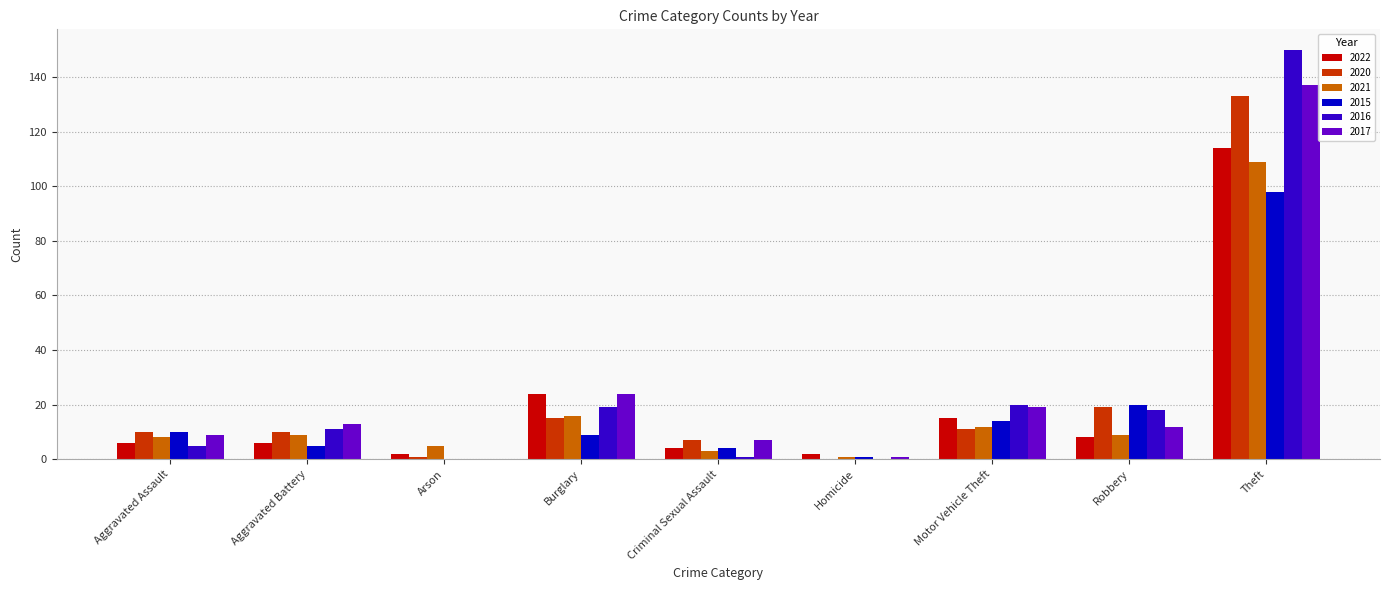

Where is 2017 nearest to the value 68?

Burglary